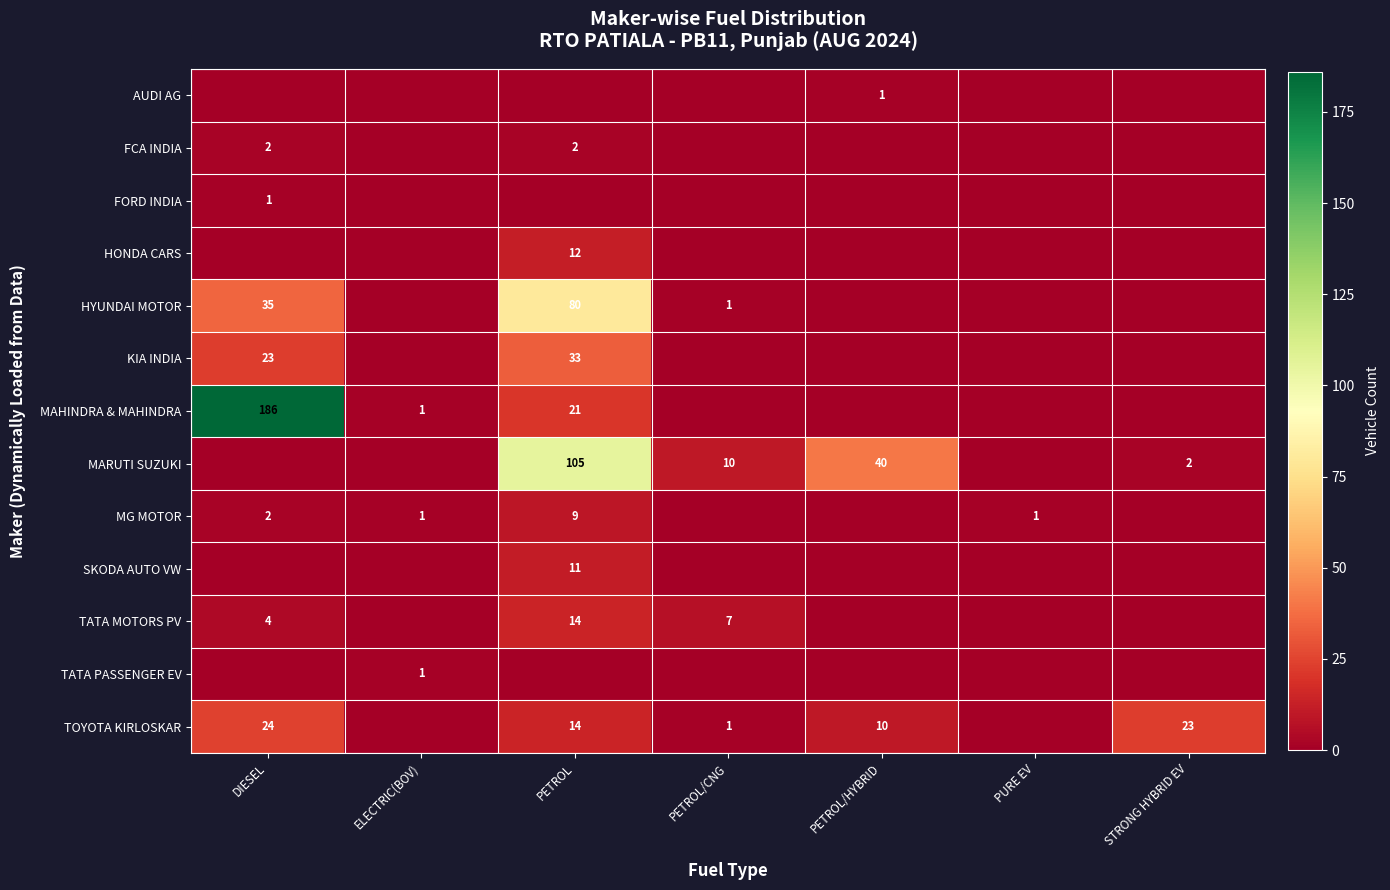

Count the number of data series in this chart.

13